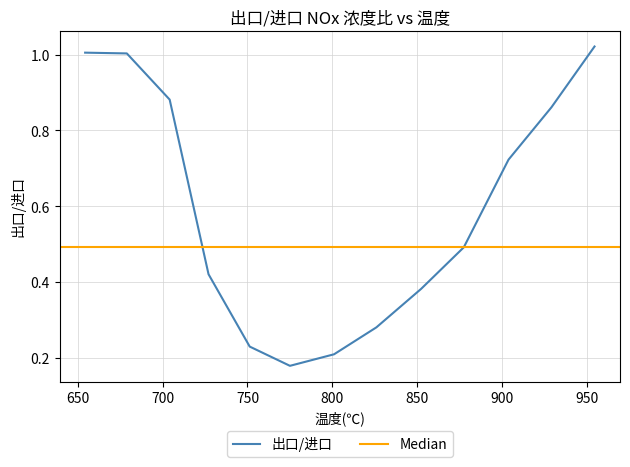

True or false: there are more than 0 points higher than both neighbors.

False